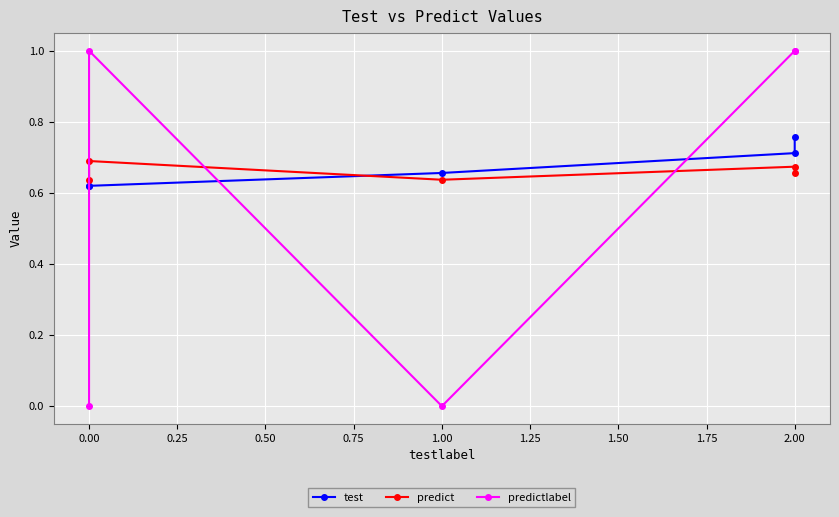

What is the sum of the test values at 0.00 and 2.00?

1.4